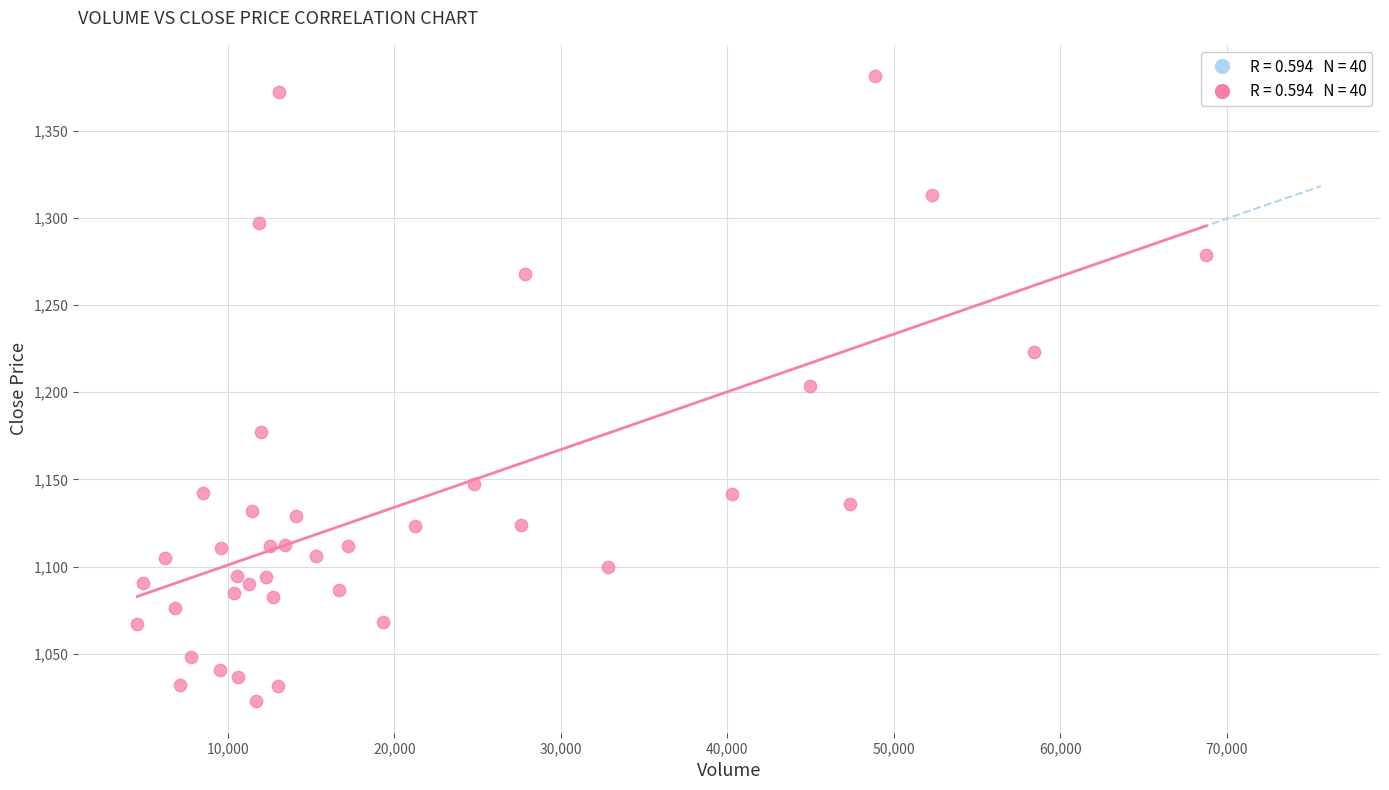

What is the range of X values (max minus min)?

64205.0